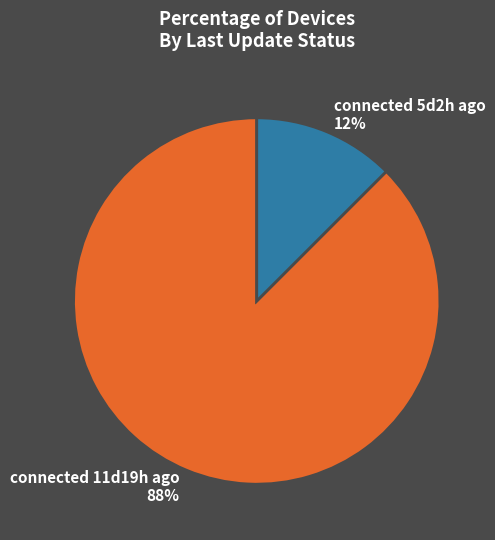

How many slices are in this pie chart?

2